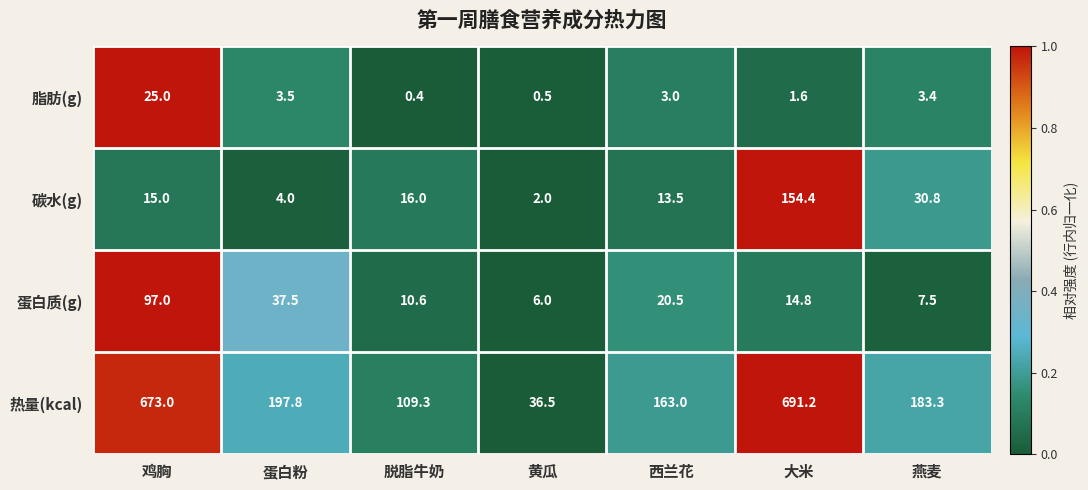

Rank the series at 蛋白粉 from lowest to highest value.

脂肪(g), 碳水(g), 蛋白质(g), 热量(kcal)